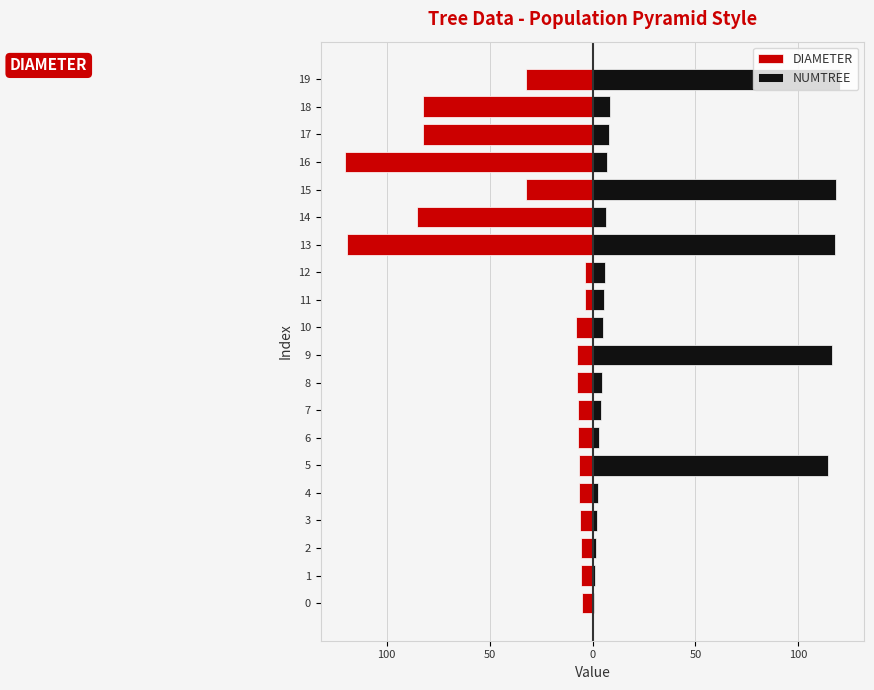

Is it true that DIAMETER equals -42.2 at 17?

False